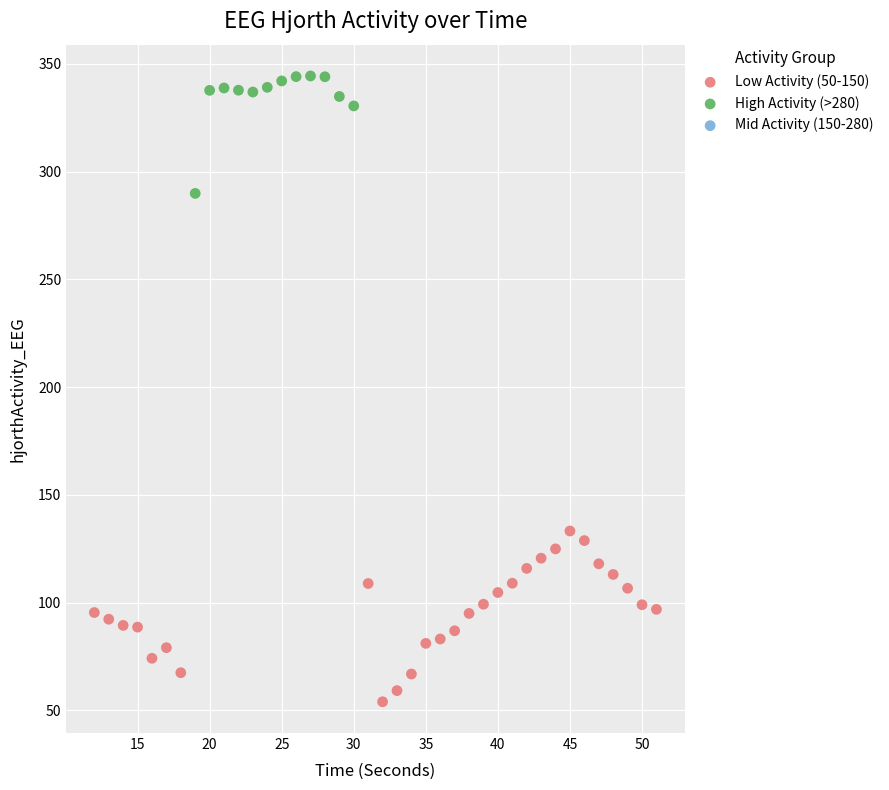

Which series reaches the maximum Y coordinate?

High Activity (>280)